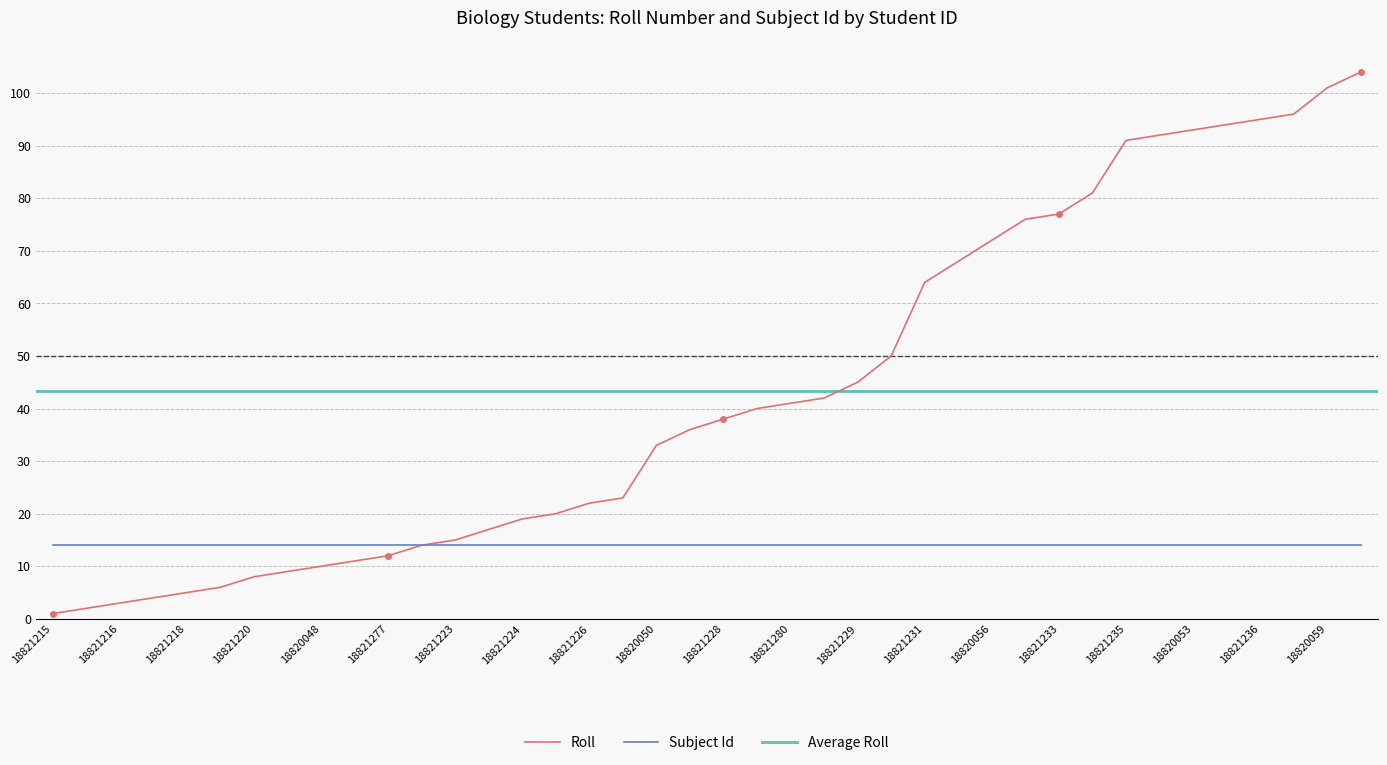

How many values are below 38?

20